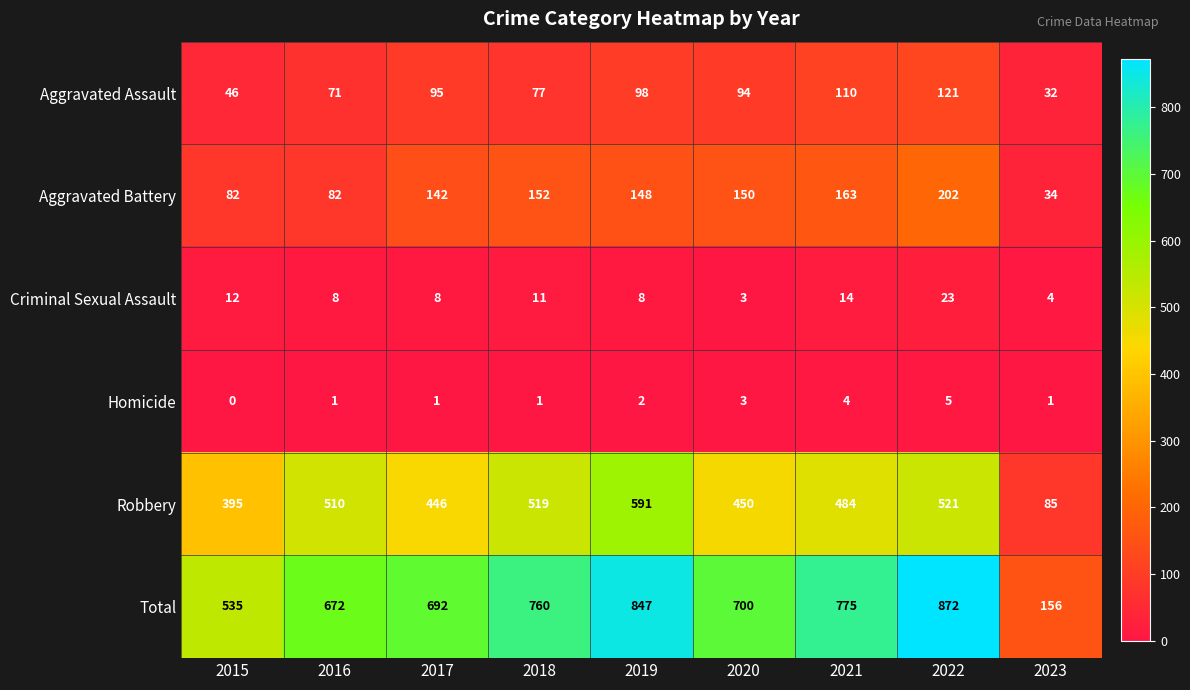

How many distinct data groups are displayed?

6